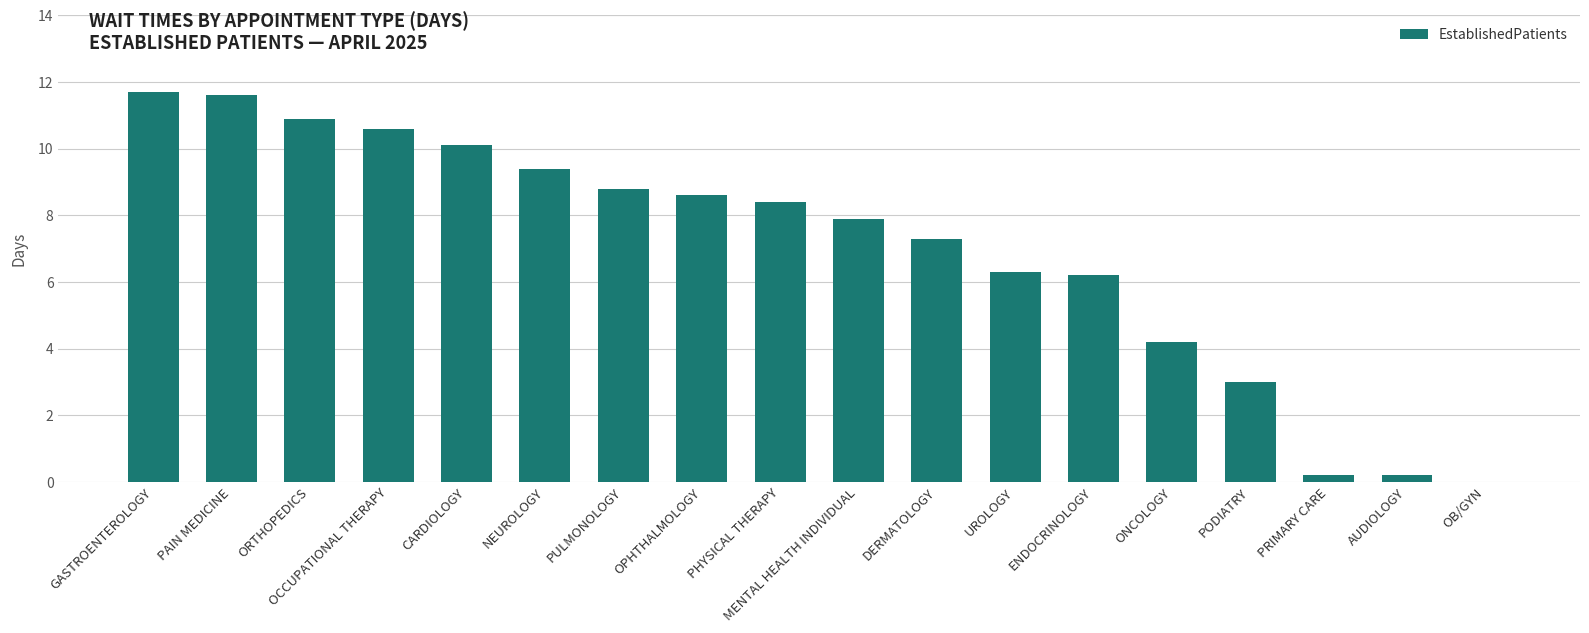

The value at NEUROLOGY is 2.3. True or false?

False